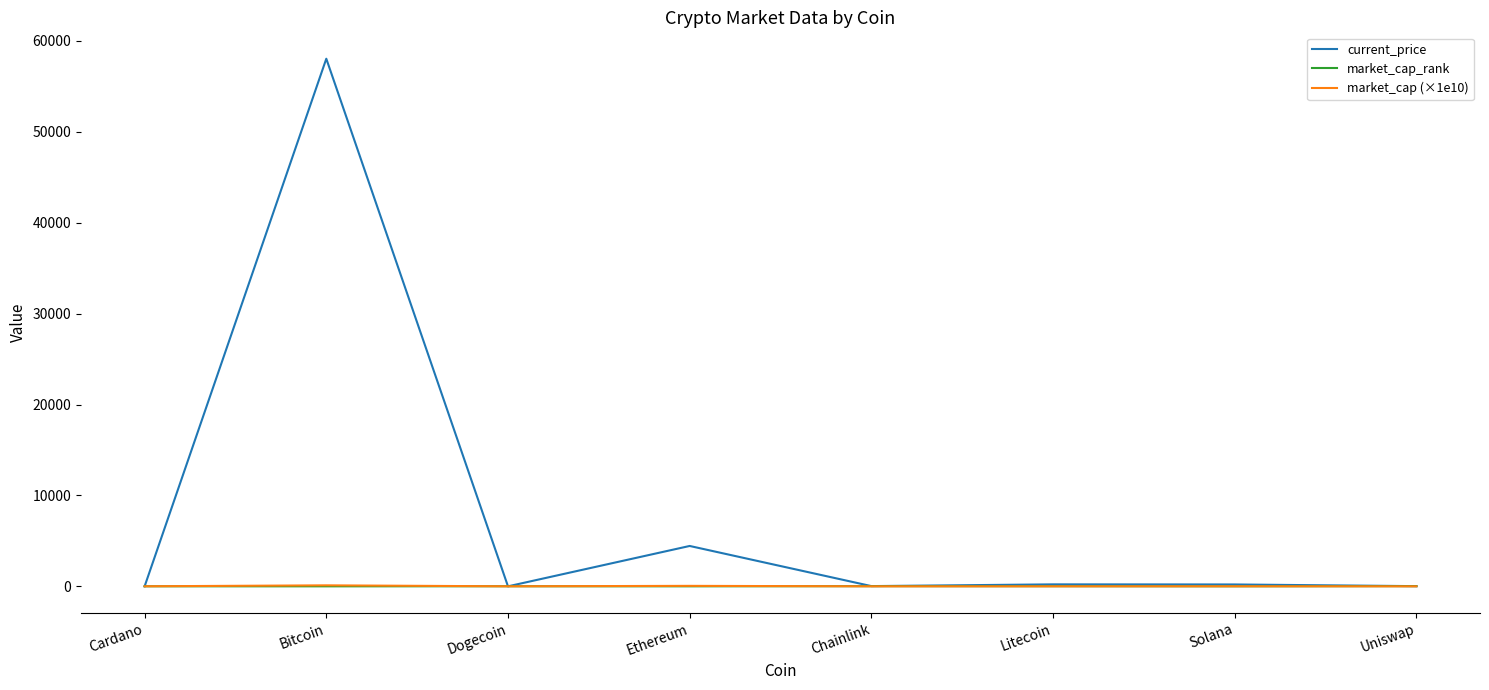

At which category is the sum across all series the highest?

Bitcoin